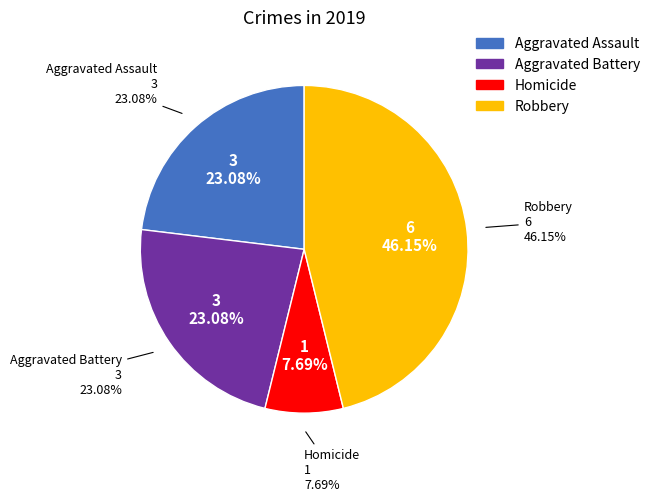

Which slice is the largest?

Robbery